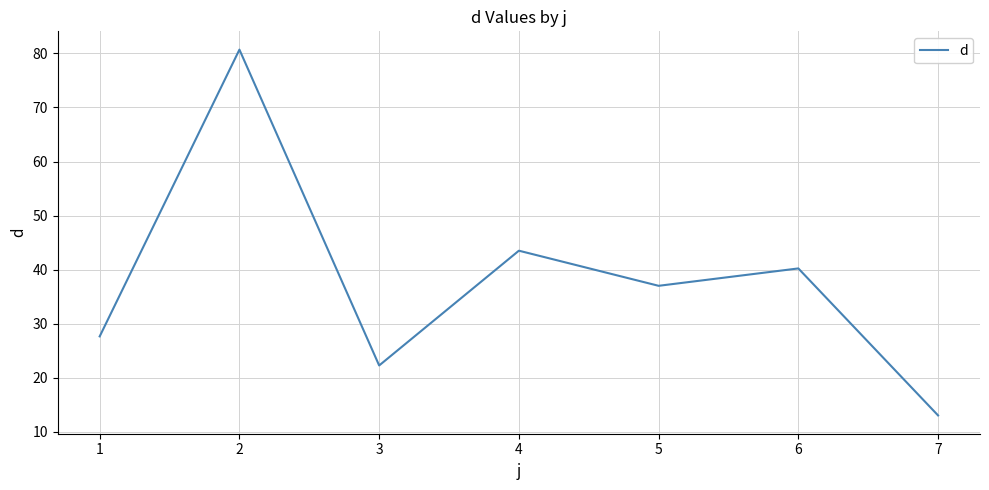

Rank the categories by value from highest to lowest.

2, 4, 6, 5, 1, 3, 7